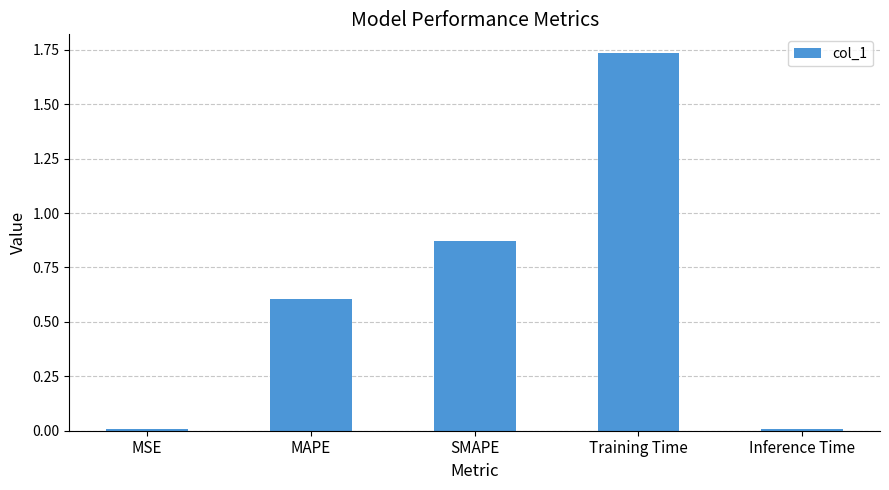

At which category does the chart reach its peak across all series?

Training Time